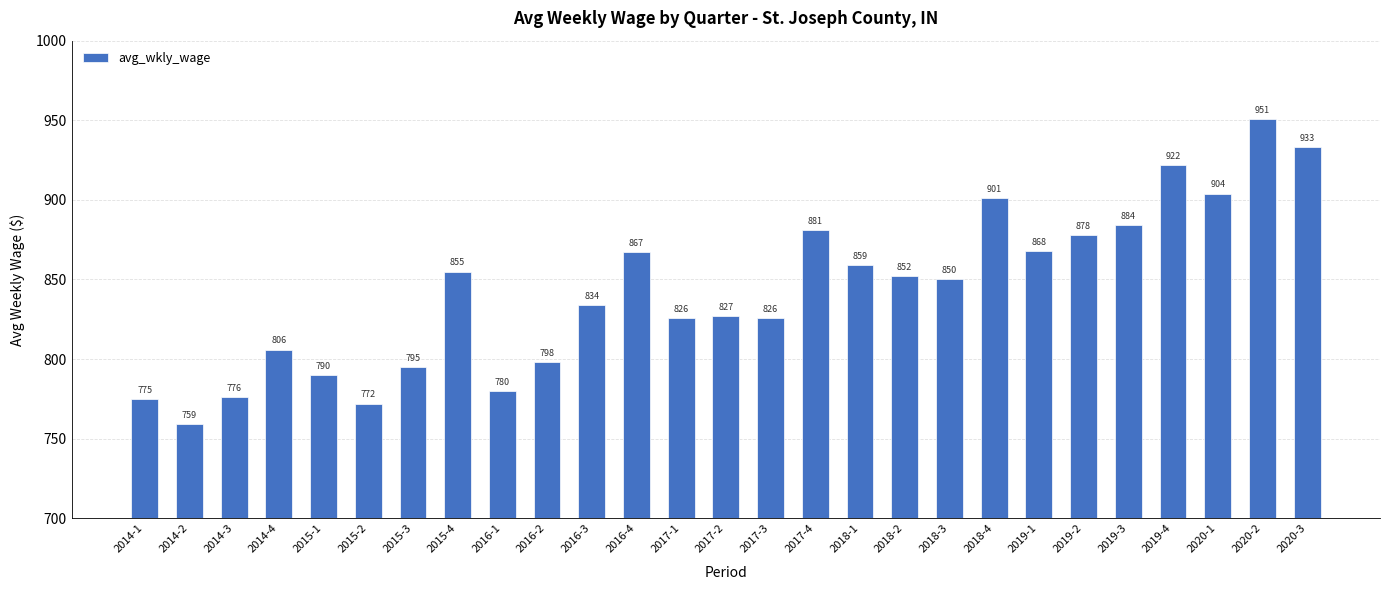

At which label does the data first exceed 850?

2015-4